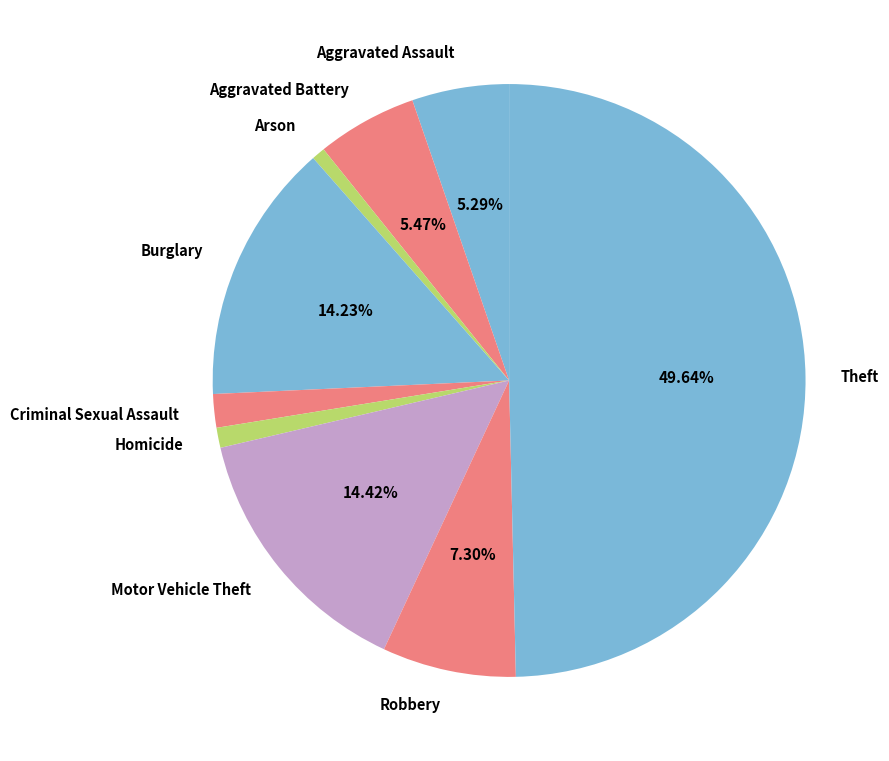

Which has a higher value, Robbery or Homicide?

Robbery